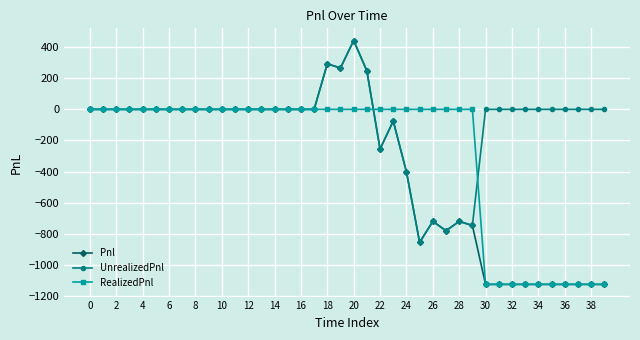

Which series has the widest spread of values?

Pnl